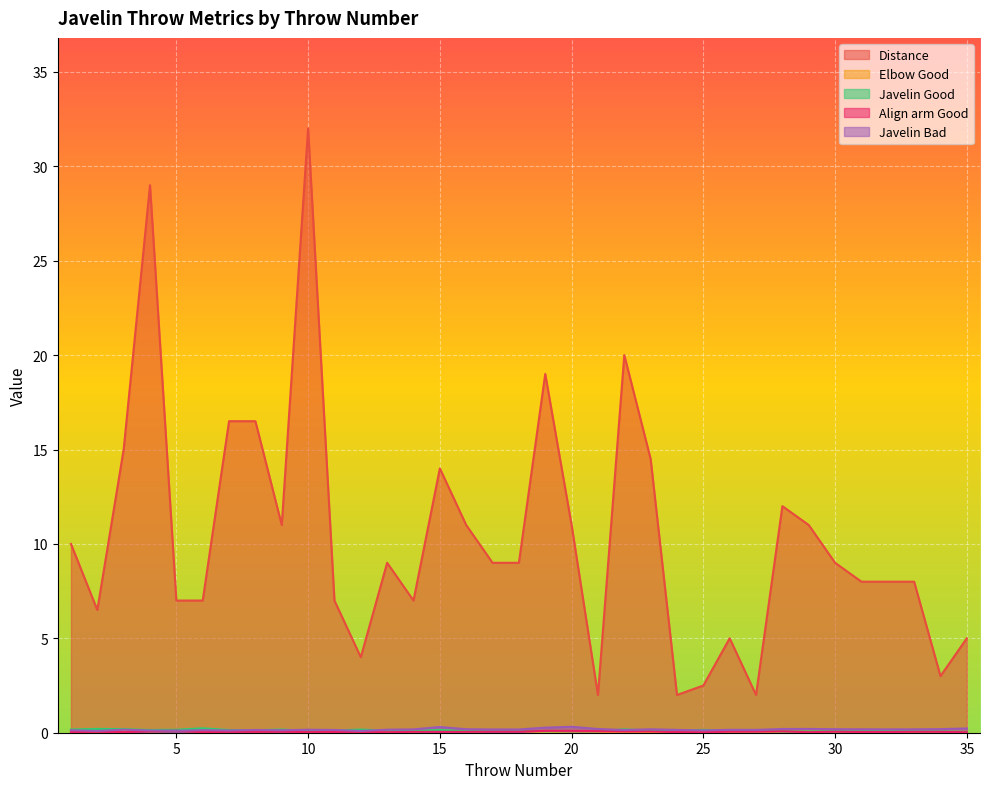

Read the Javelin Good value at 13.

0.1